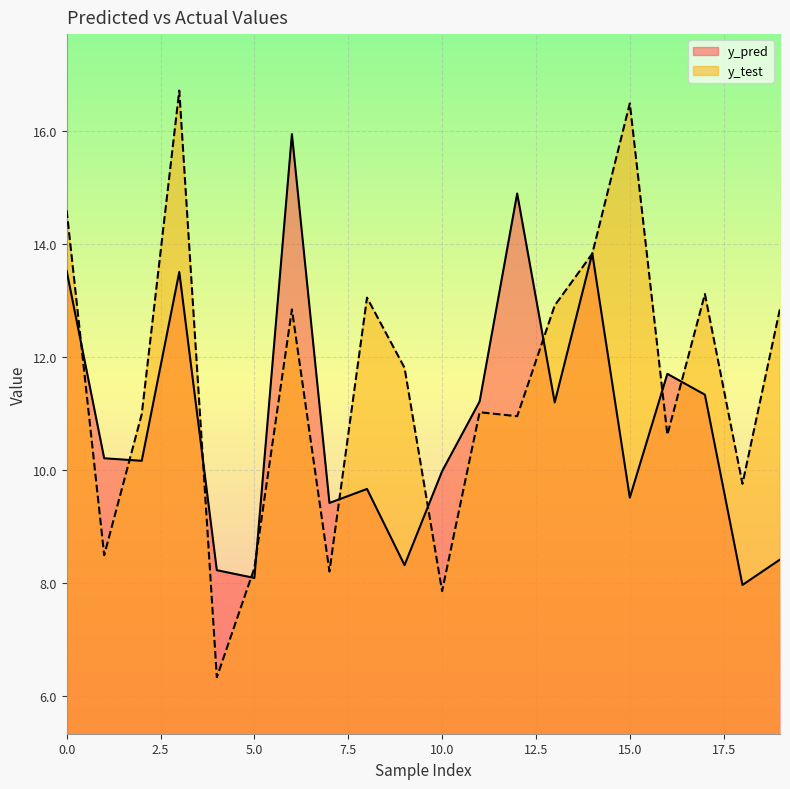

In y_pred, how many points are higher than both neighbors (excluding endpoints)?

6